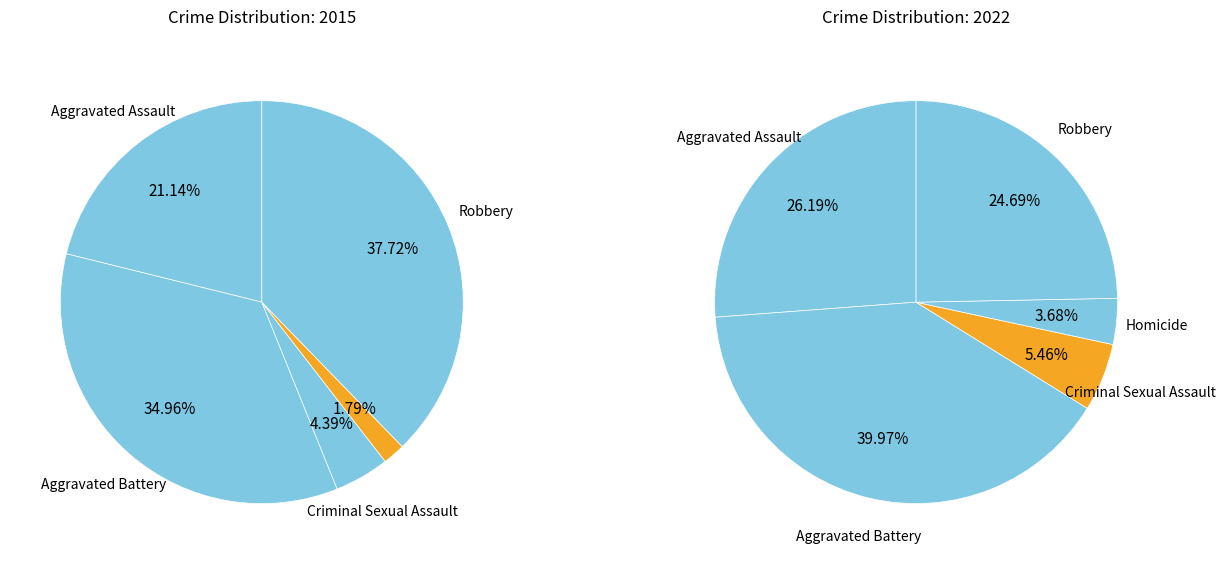

To the nearest percent, what portion does Criminal Sexual Assault represent?

5%